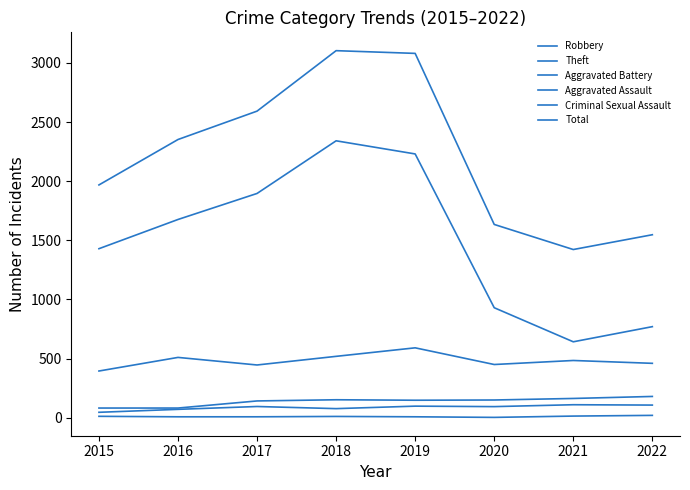

Is this an area chart (filled region under the line)?

No